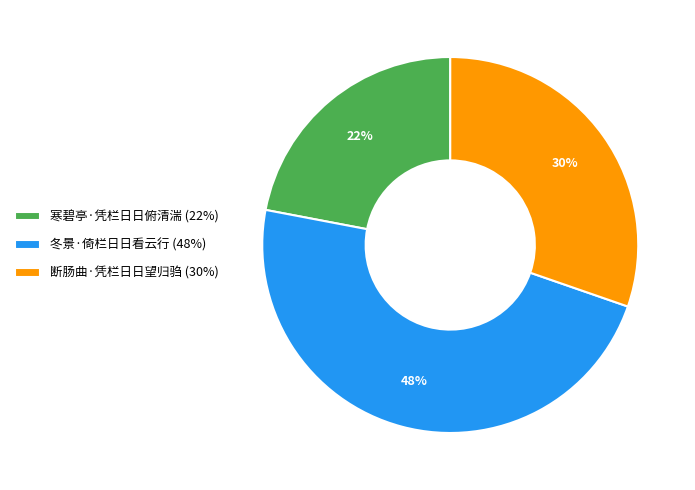

How many segments does this pie chart have?

3